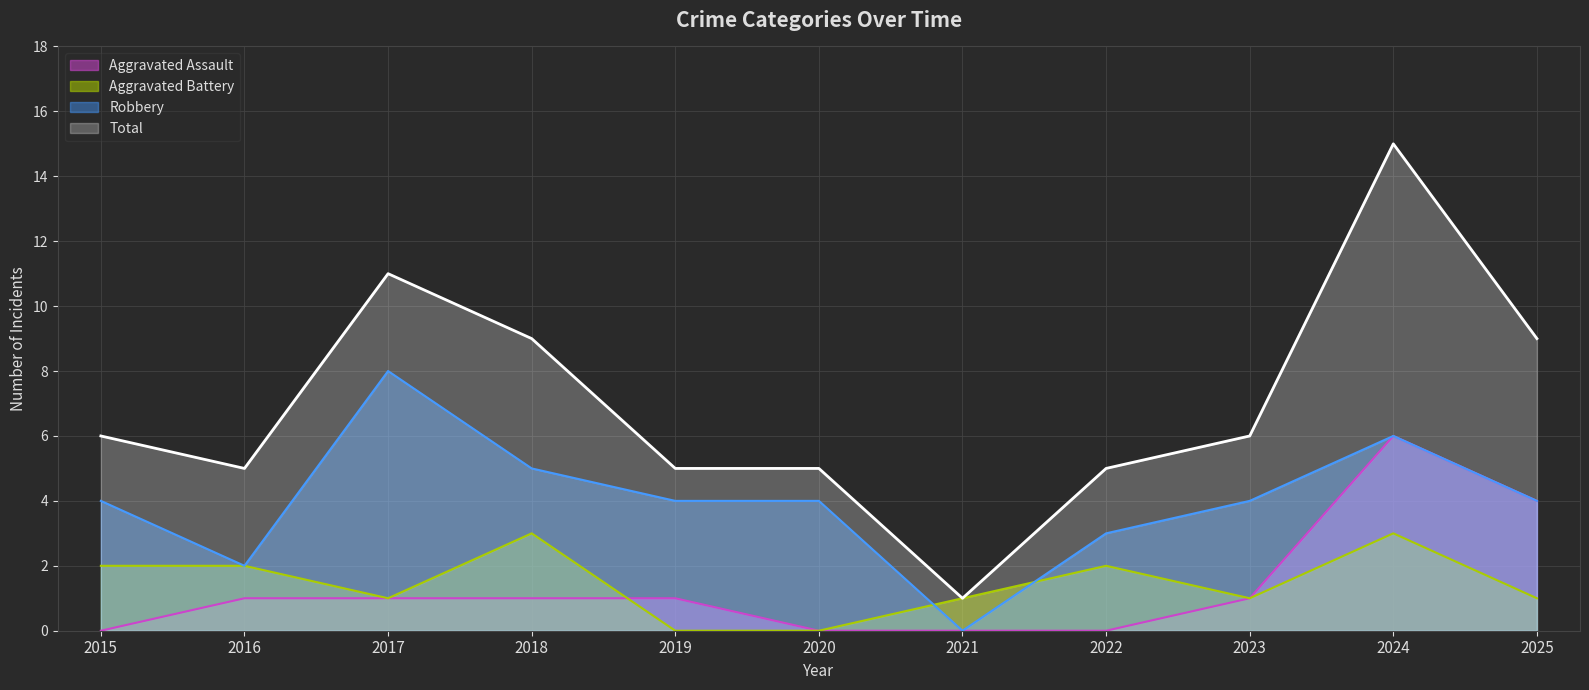

How many values in Aggravated Battery are above zero?

9